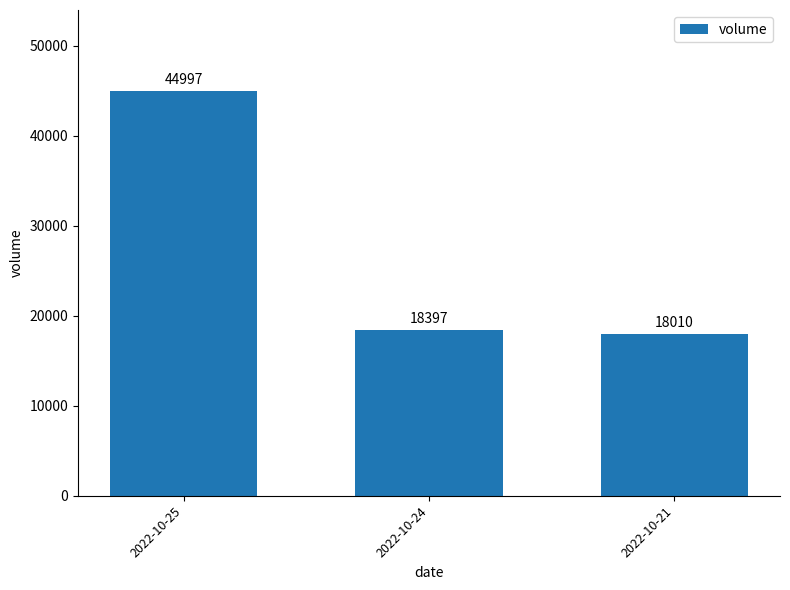

Approximately how many times larger is the value at 2022-10-25 compared to 2022-10-24?

2.4